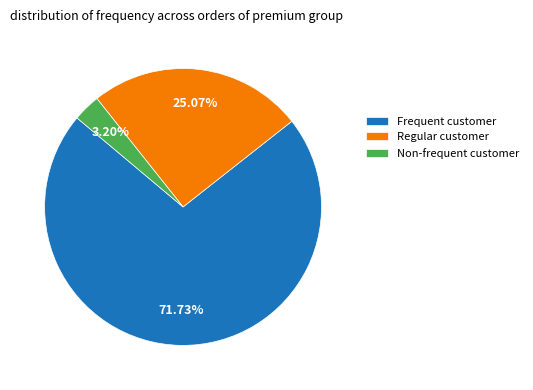

To the nearest percent, what is the difference between the largest and smallest slice percentages?

69%